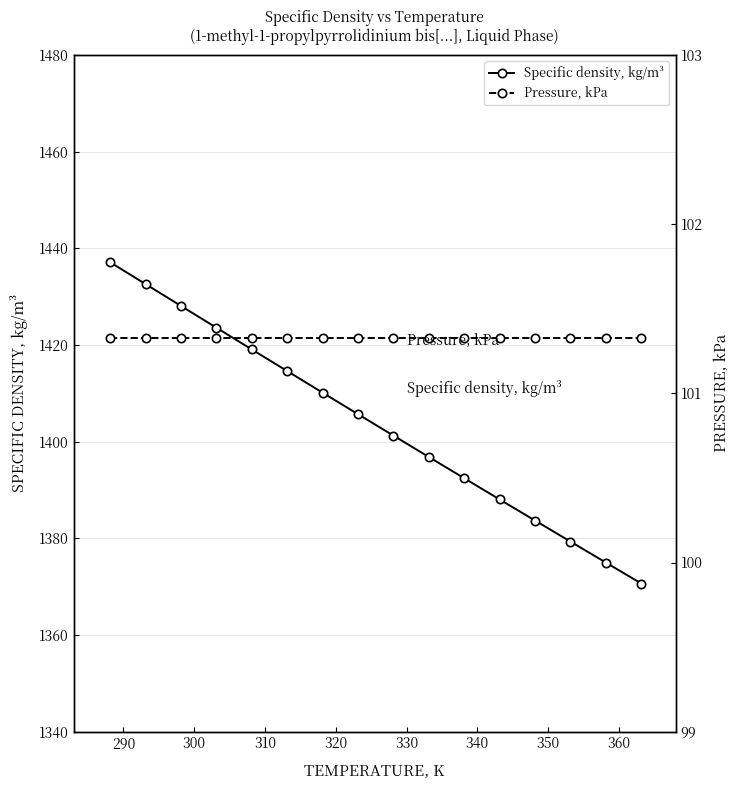

True or false: Specific density, kg/m³ has more than 0 interior local peaks.

False